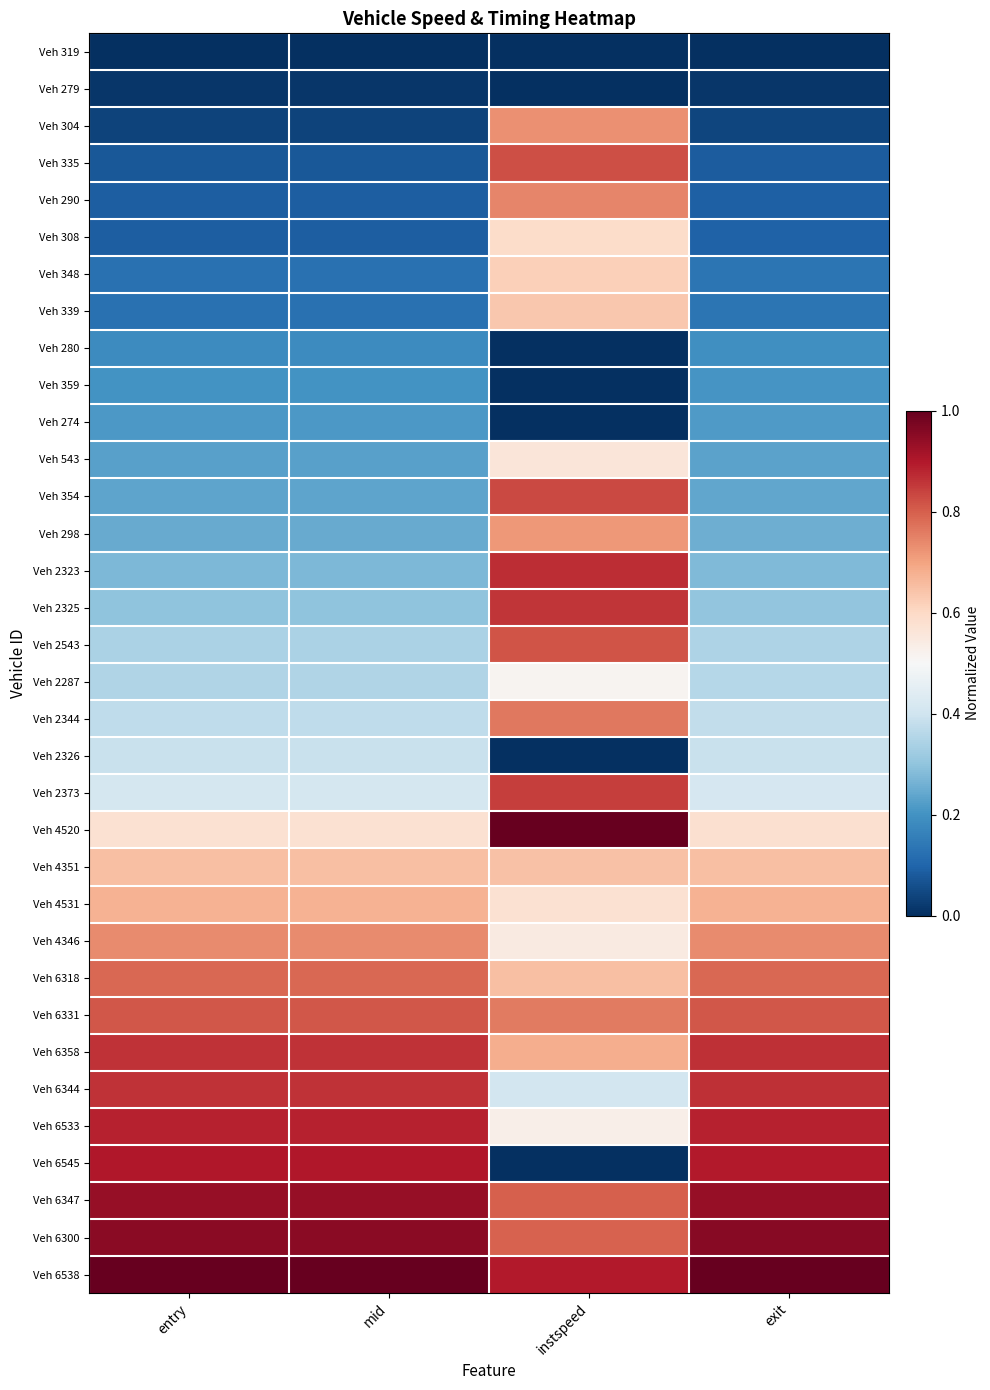

What is the spread (max minus min) of values at mid?

1.0